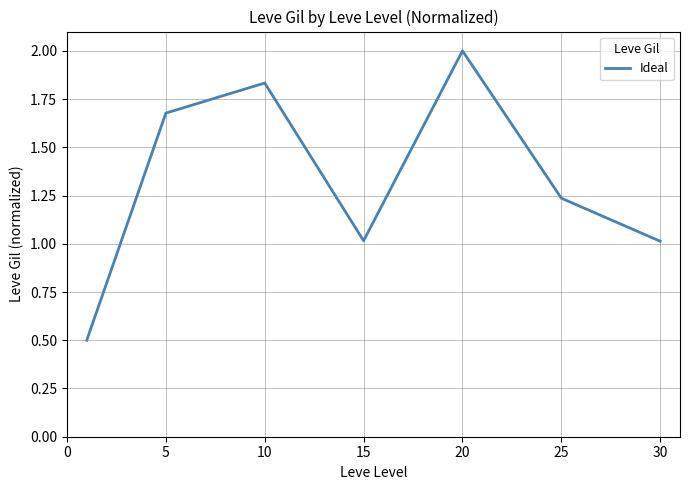

How many interior local peaks (higher than both neighbors) does the data have?

2